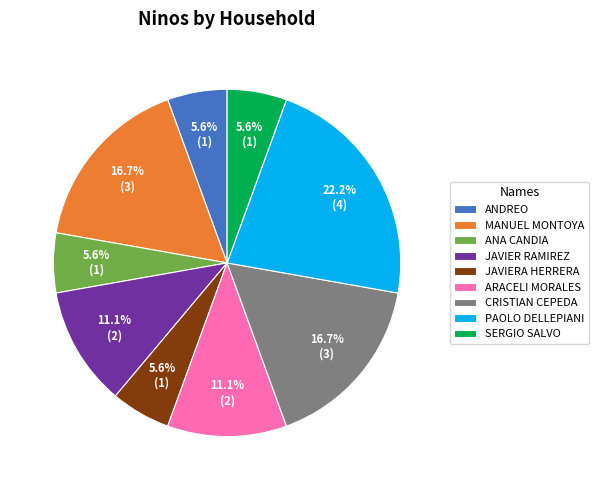

Combined, do JAVIERA HERRERA and CRISTIAN CEPEDA account for over 50%?

No